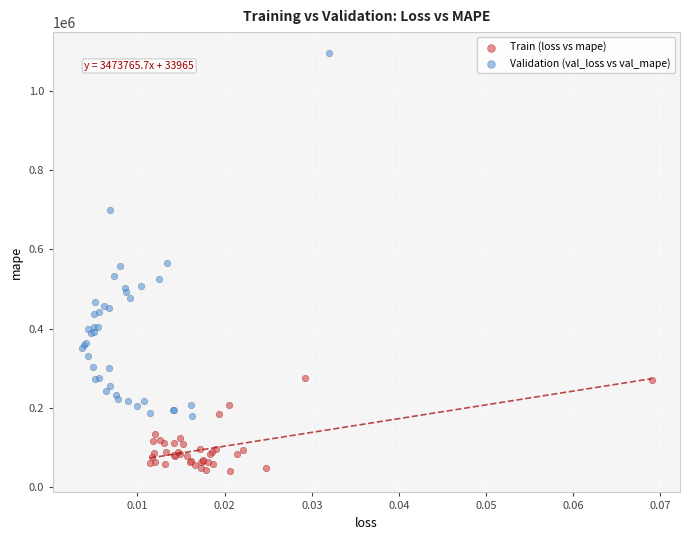

Which series reaches the minimum Y coordinate?

Train (loss vs mape)